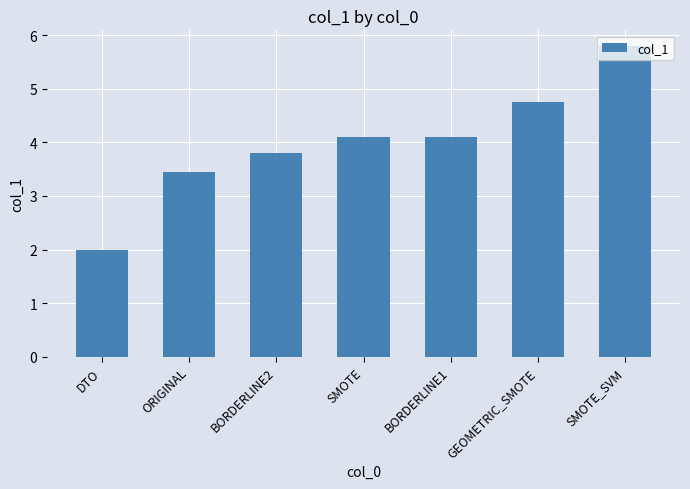

What is the change in value from ORIGINAL to GEOMETRIC_SMOTE?

+1.3